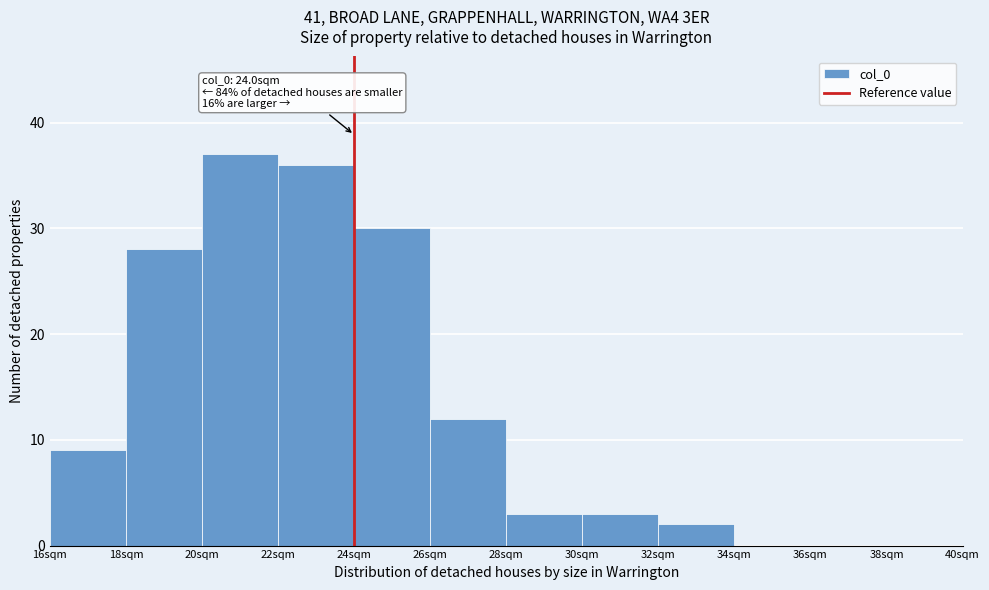

Over which range of the x-axis is the bar tallest?

20 to 22